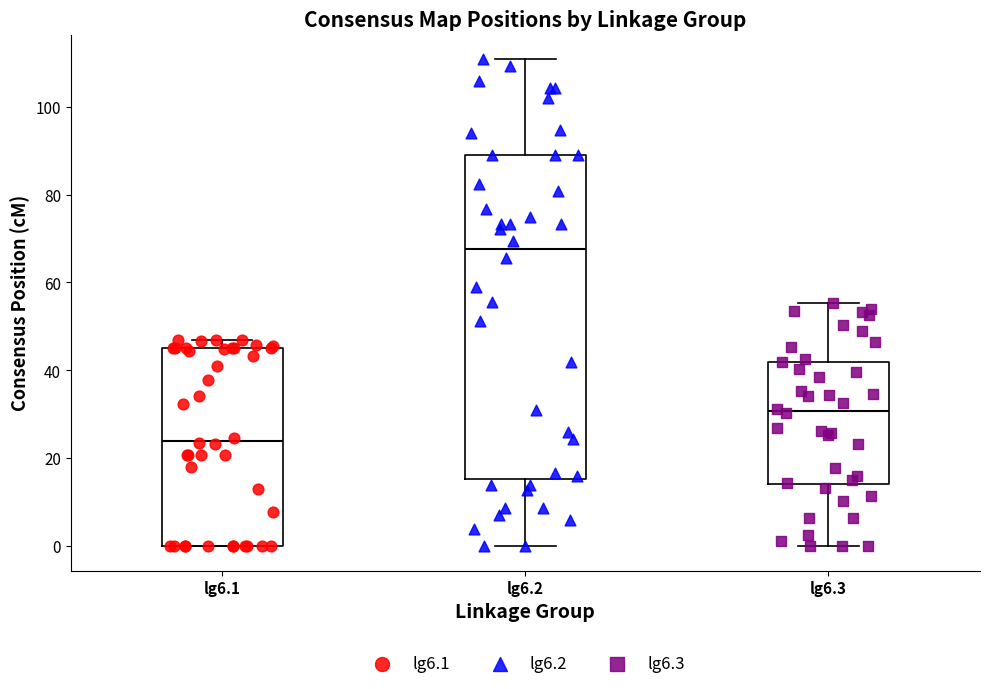

Which box has the lowest median line?

lg6.1